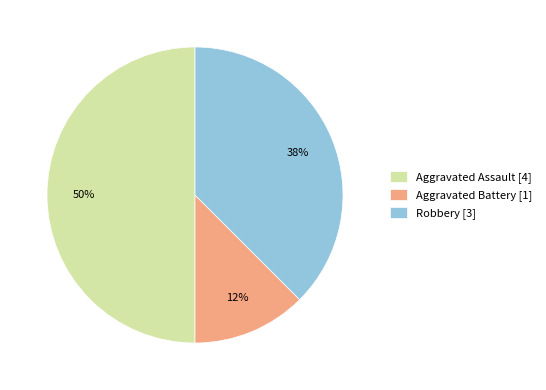

What is the smallest slice in the pie chart?

Aggravated Battery